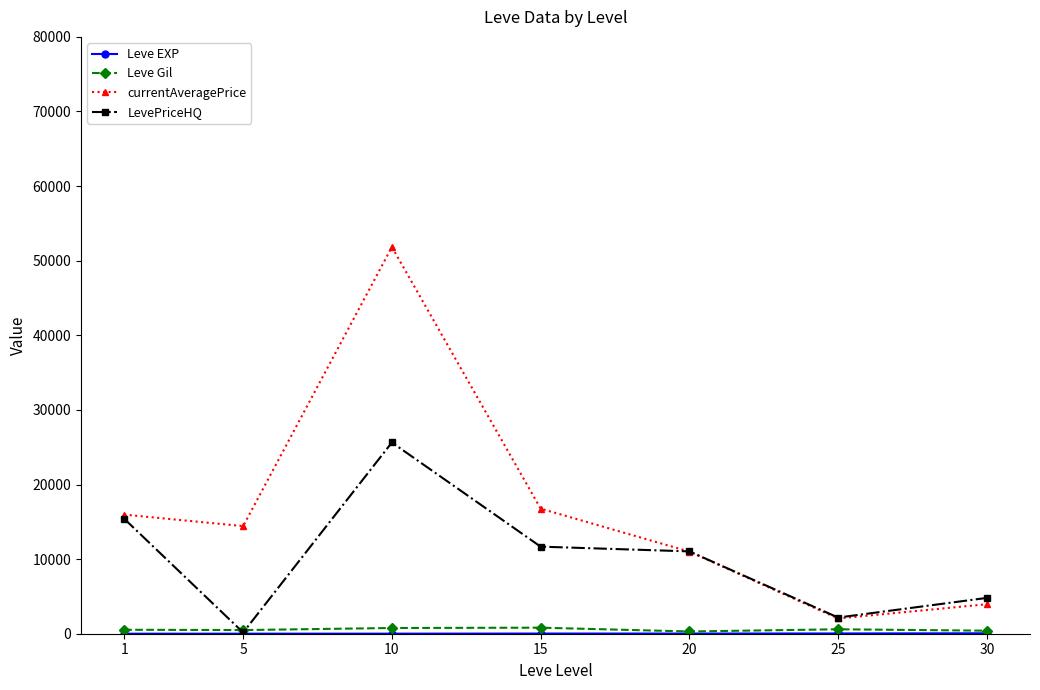

What is the average value of the LevePriceHQ series?

10127.2